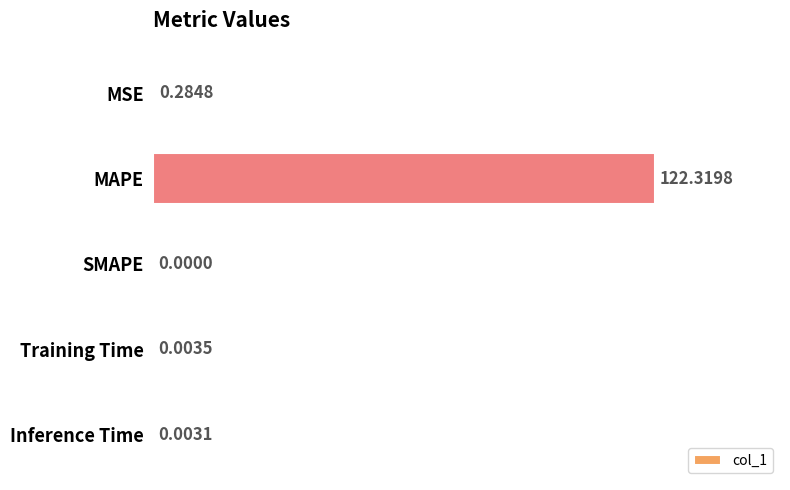

How many positive values are there?

4